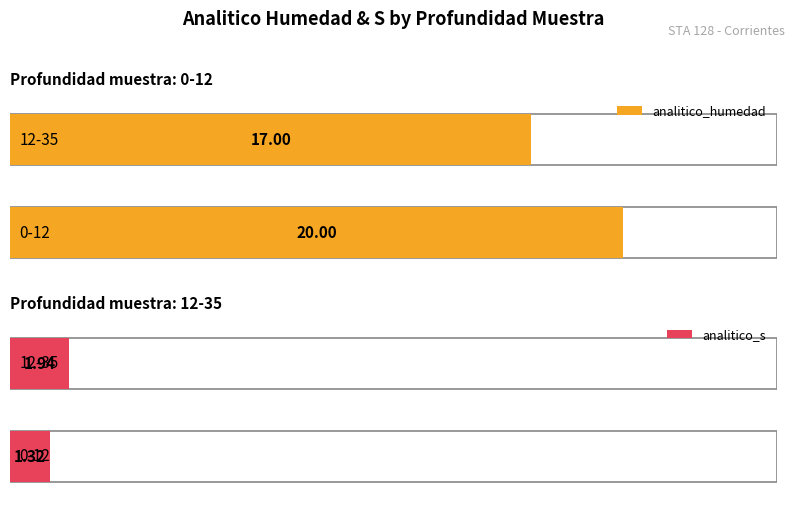

Reading left to right, list all the values displayed in this chart.

analitico_humedad: 20.0	17.0
analitico_s: 1.3	1.9